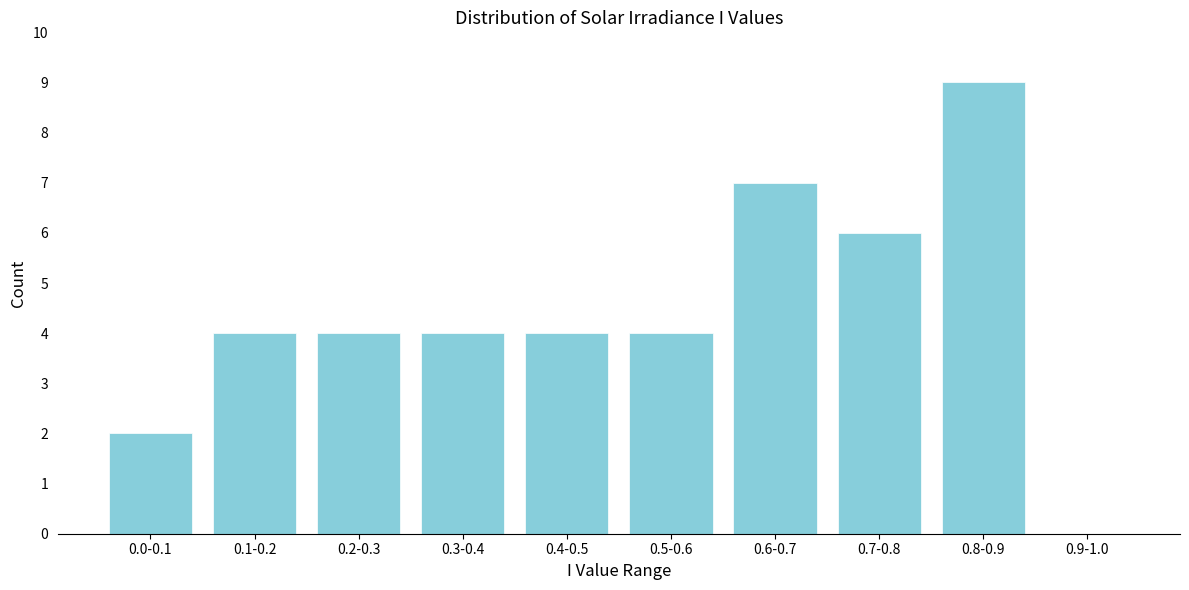

Reading right to left, list all the values displayed in this chart.

0.9-1.0=0	0.8-0.9=9	0.7-0.8=6	0.6-0.7=7	0.5-0.6=4	0.4-0.5=4	0.3-0.4=4	0.2-0.3=4	0.1-0.2=4	0.0-0.1=2